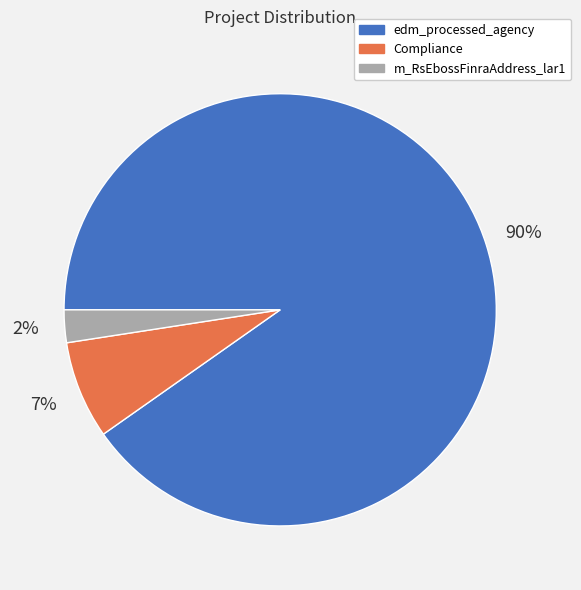

Approximately how many times larger is the value at m_RsEbossFinraAddress_lar1 compared to Compliance?

0.3